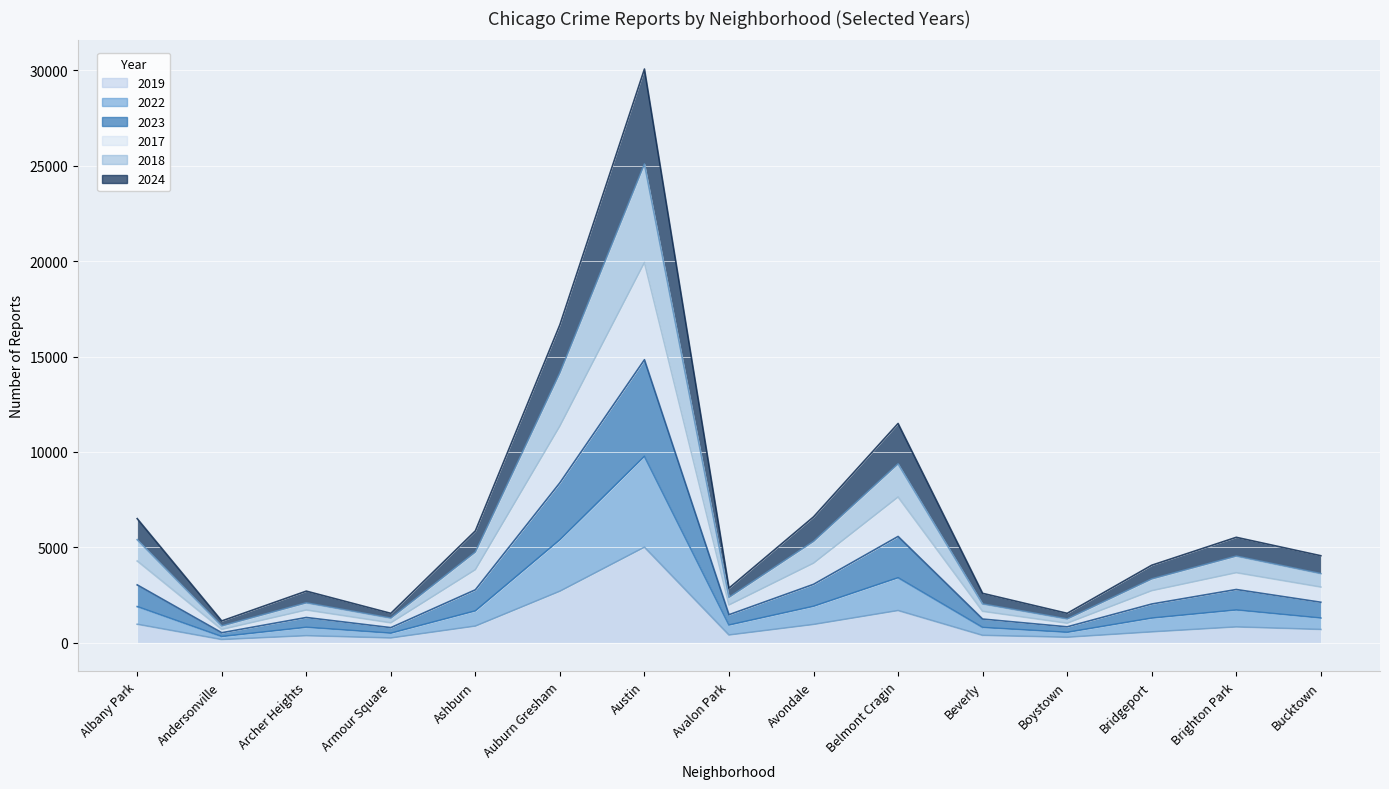

True or false: 2023 has a value of 581 at Bridgeport.

False